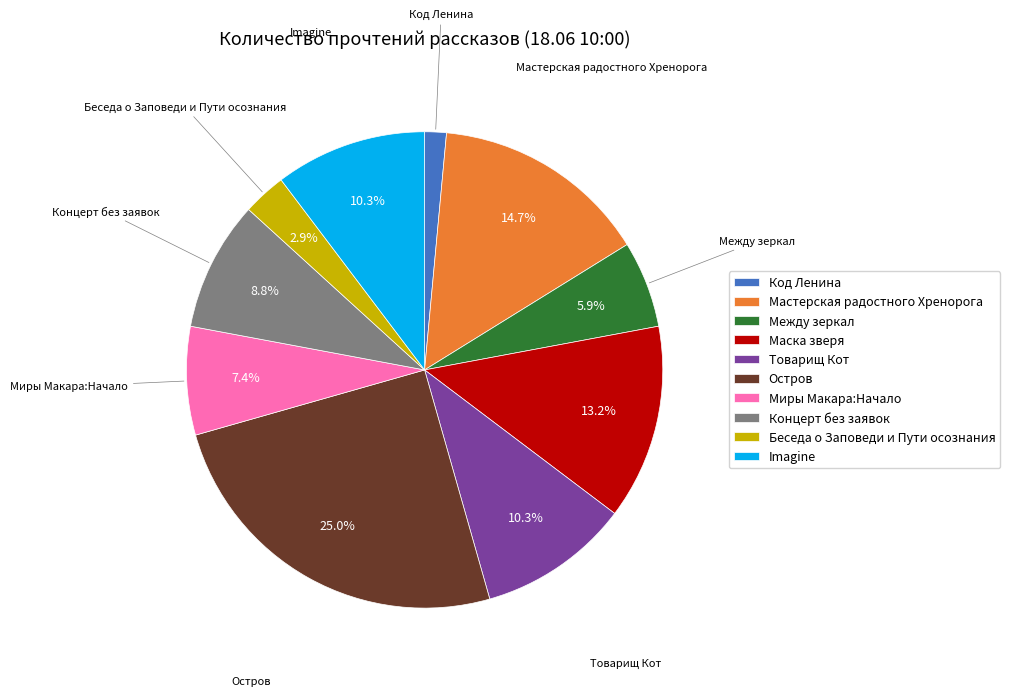

Between Между зеркал and Остров, which is larger?

Остров